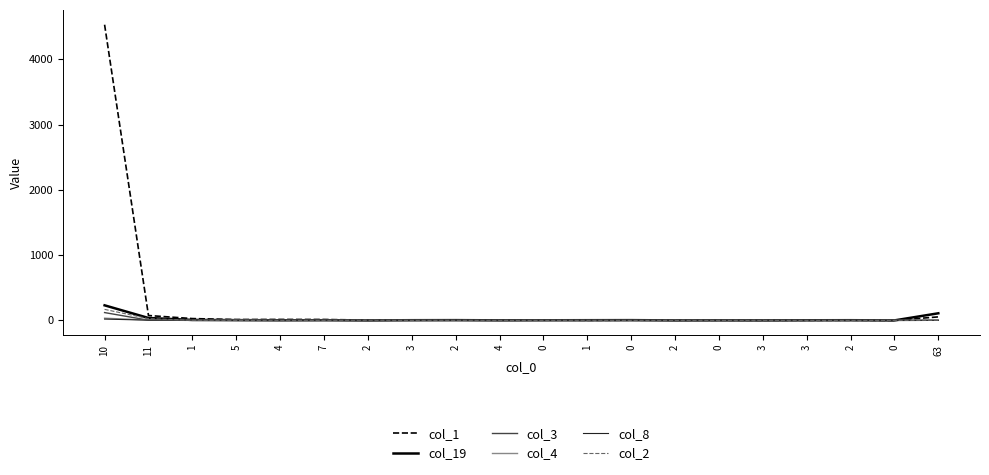

At how many categories does at least one series exceed 4343?

1